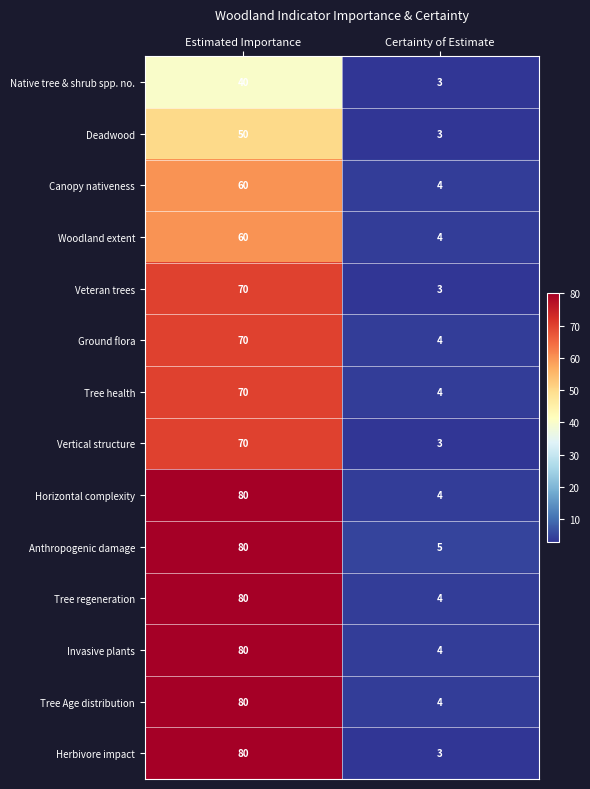

The value of Tree regeneration at Estimated Importance is 80. True or false?

True